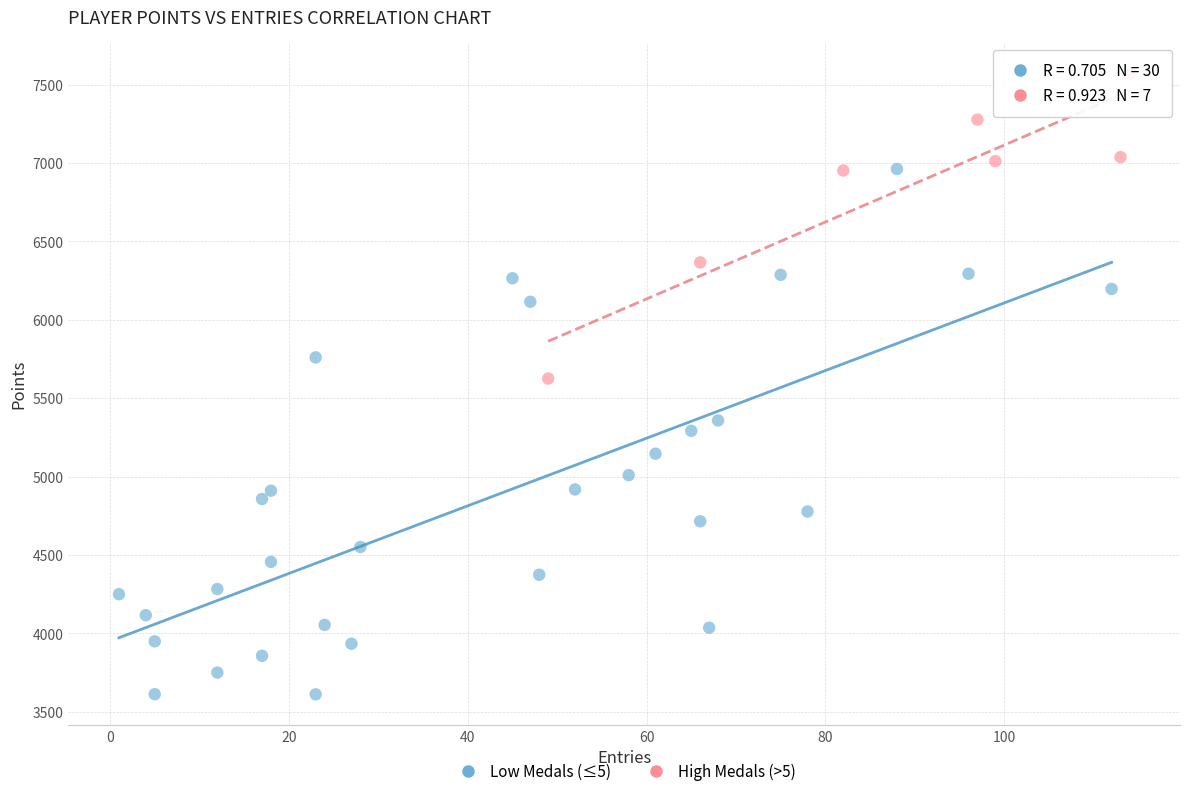

What are all the series names shown in the legend?

Low Medals (≤5), High Medals (>5)